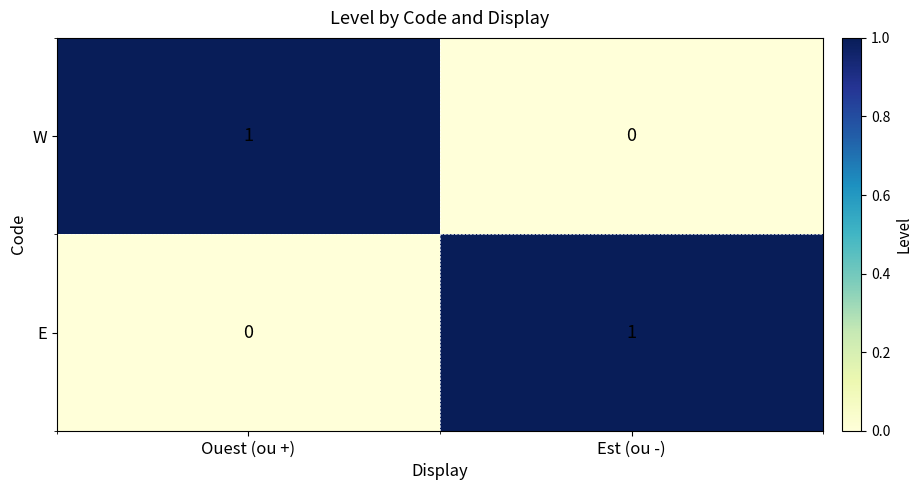

Rank the categories by E value from highest to lowest.

Est (ou -), Ouest (ou +)